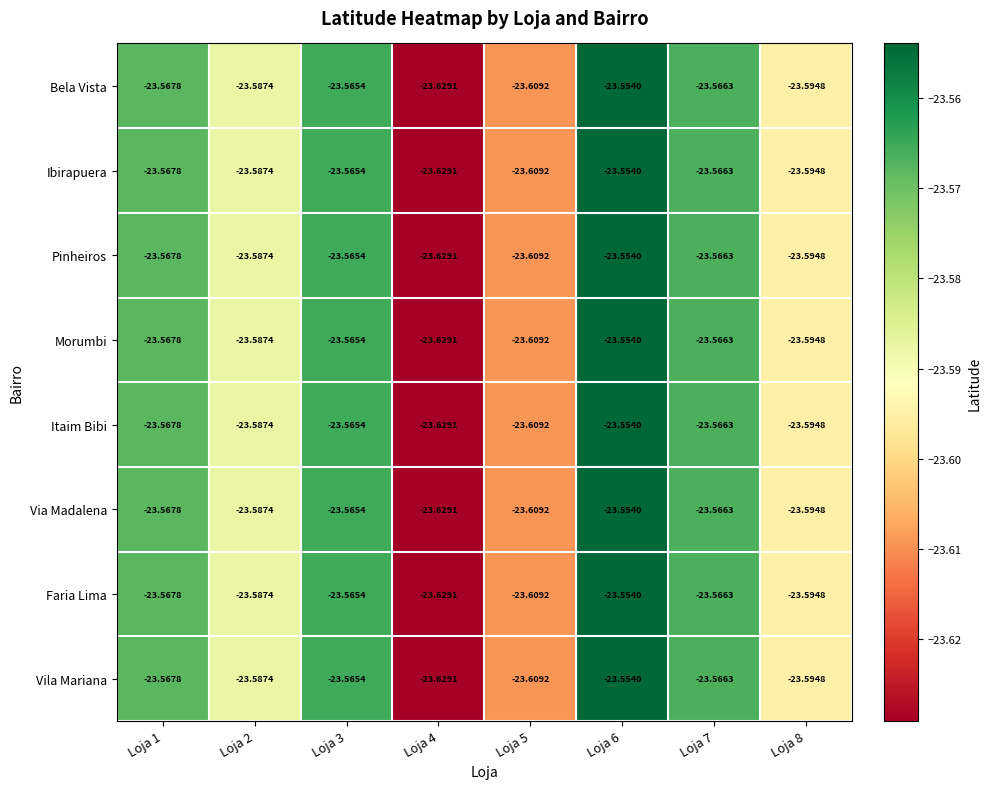

How many categories are shown in the chart?

8